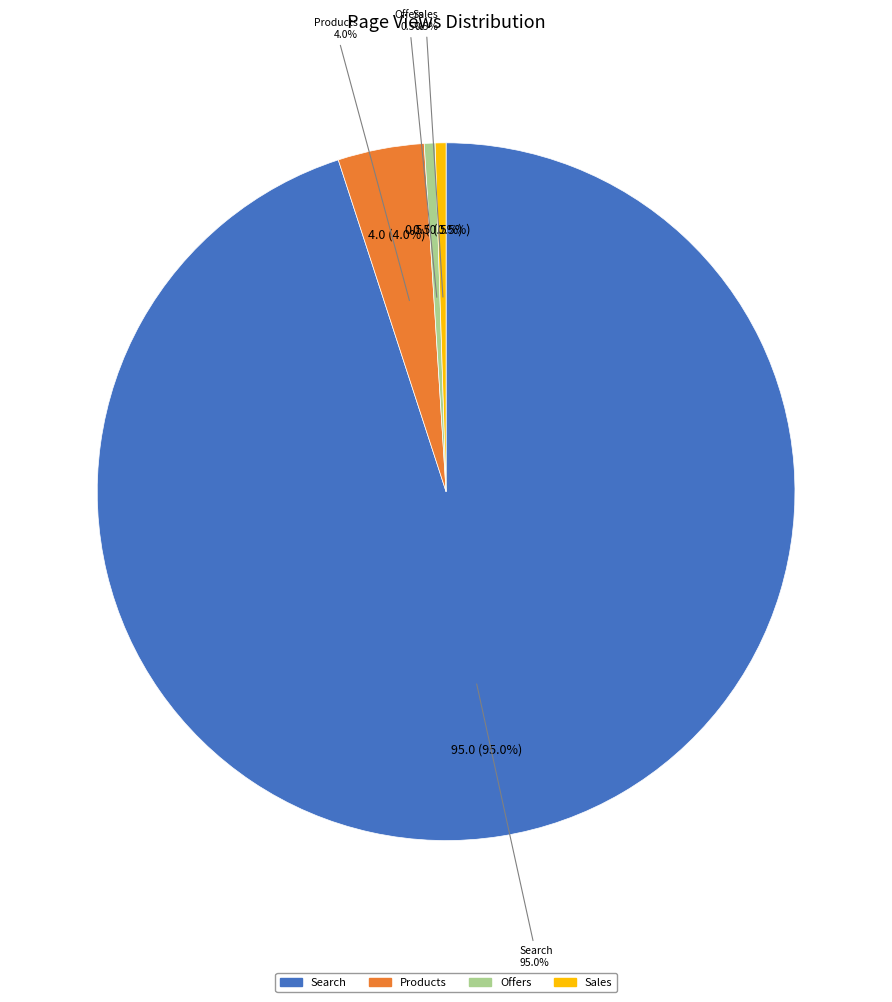

Is it true that Sales is 1% of the pie?

False